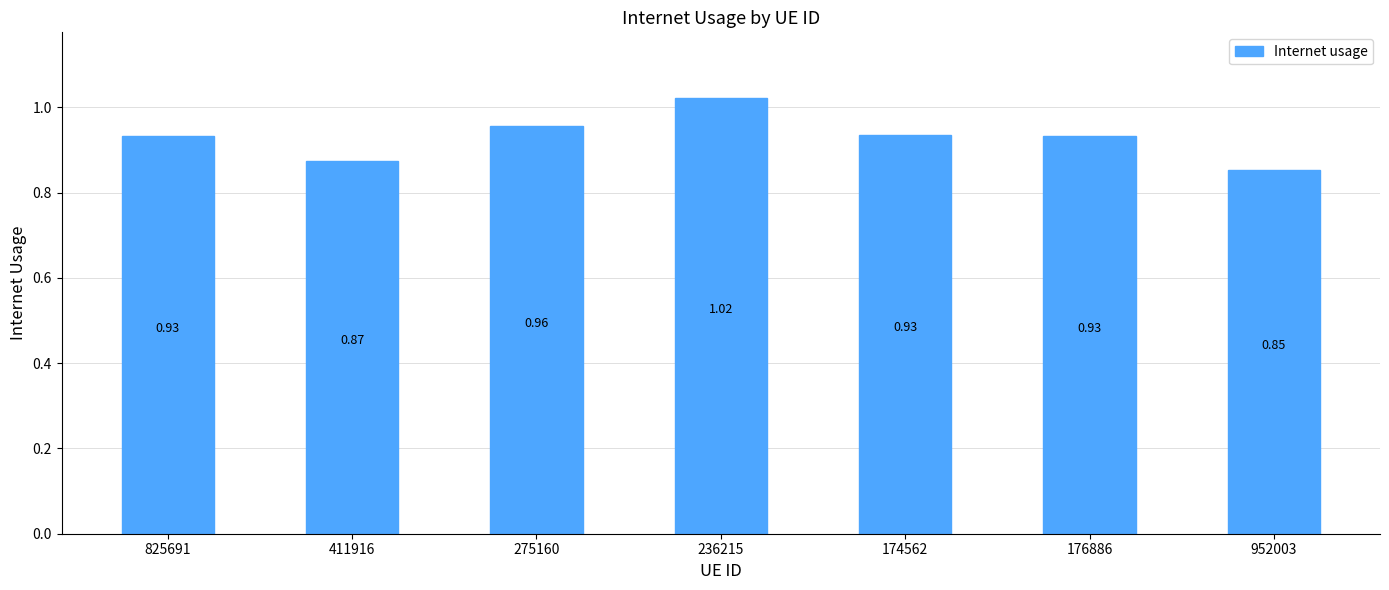

Where is the data nearest to the value 0?

952003